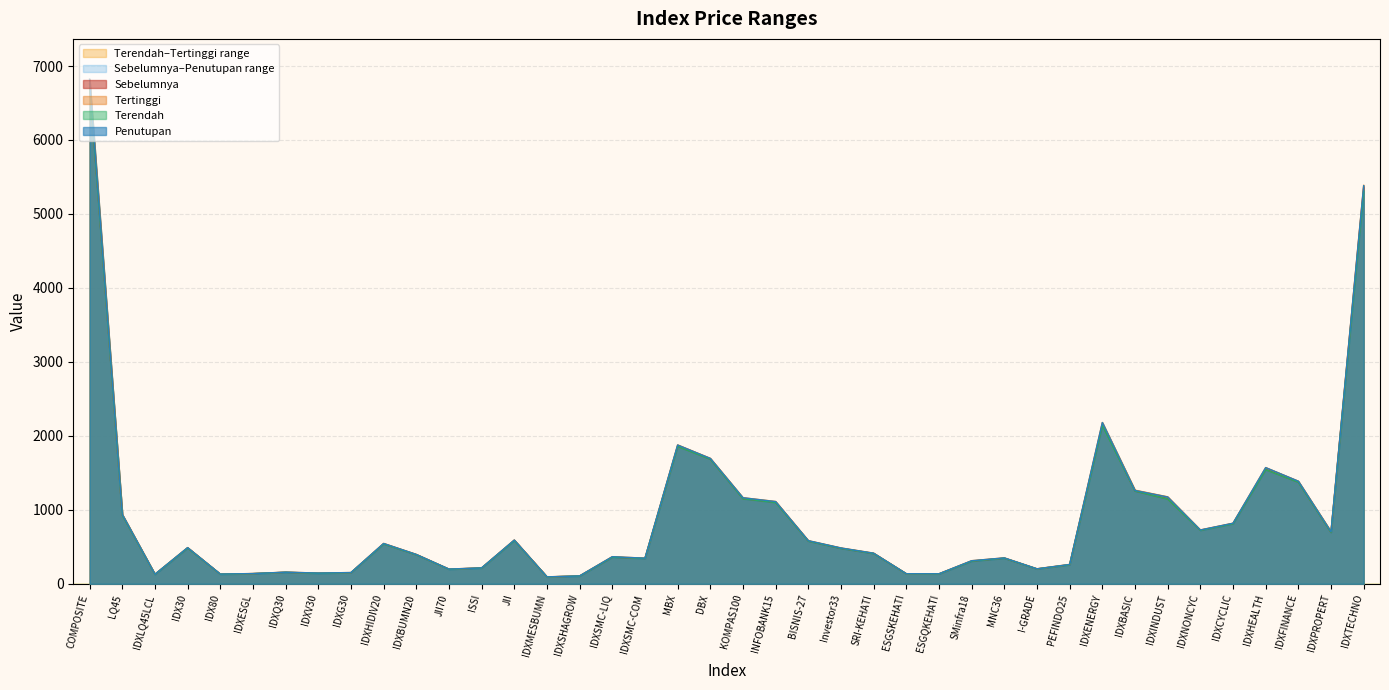

List the series in order of their peak value, highest first.

Tertinggi, Penutupan, Sebelumnya, Terendah